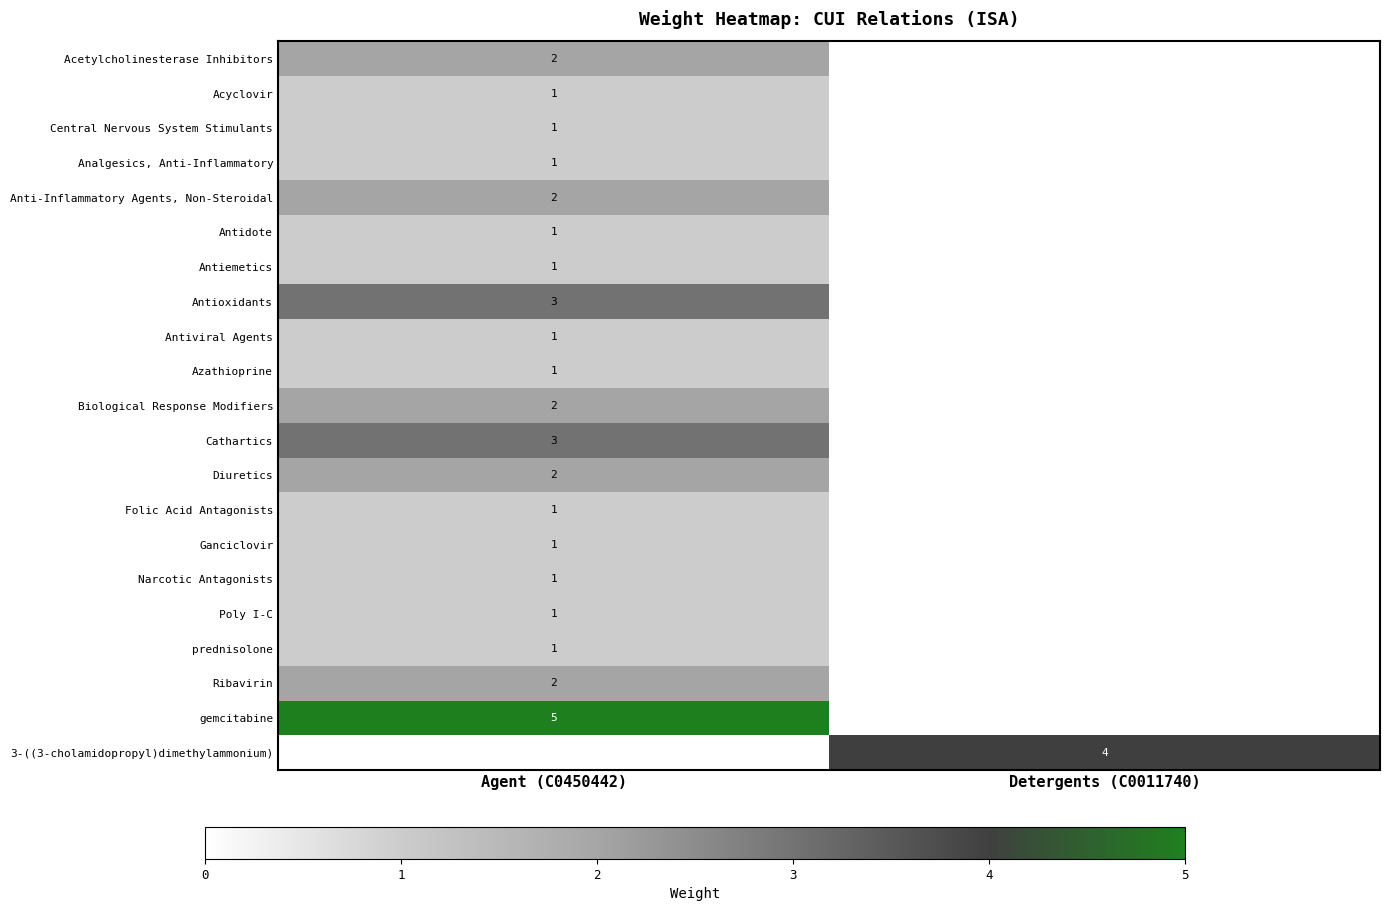

True or false: Anti-Inflammatory Agents, Non-Steroidal has a value of 1 at Agent (C0450442).

False